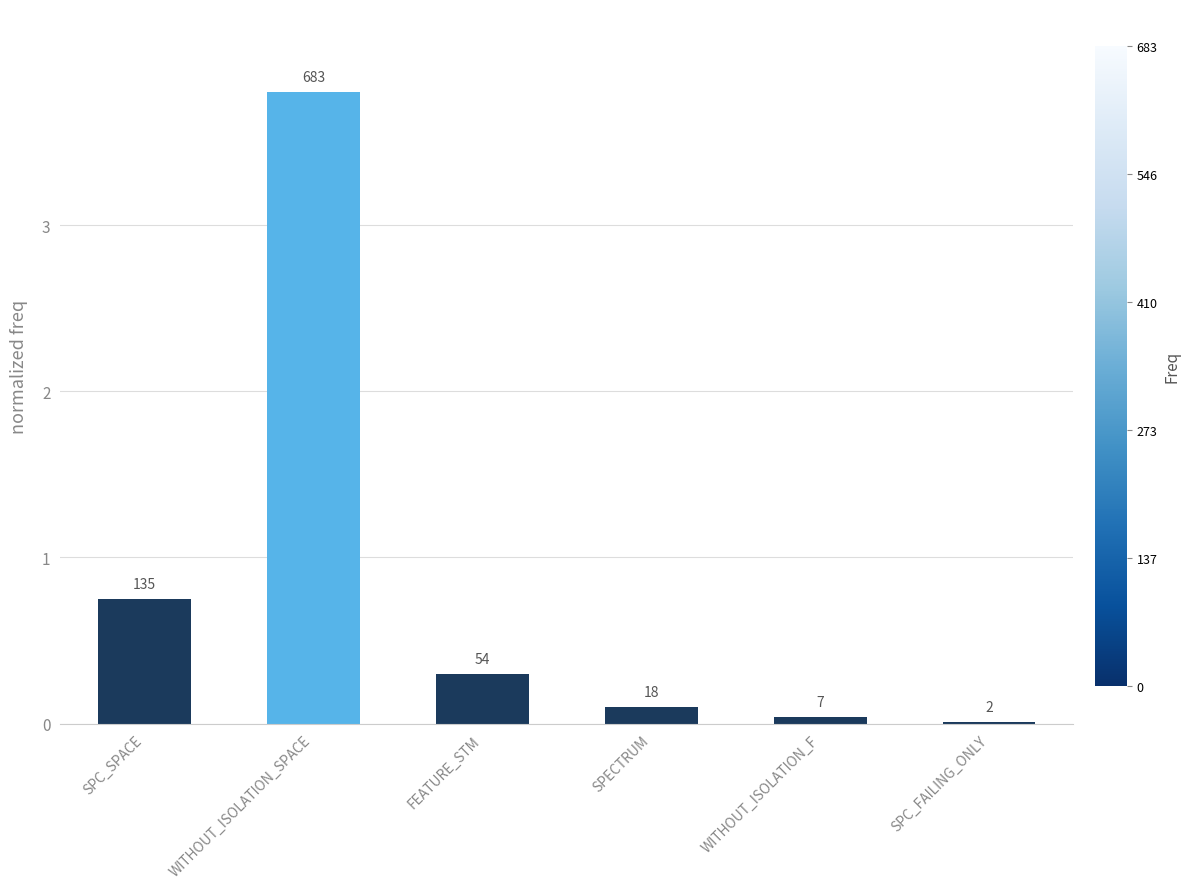

Are the bars horizontal?

No